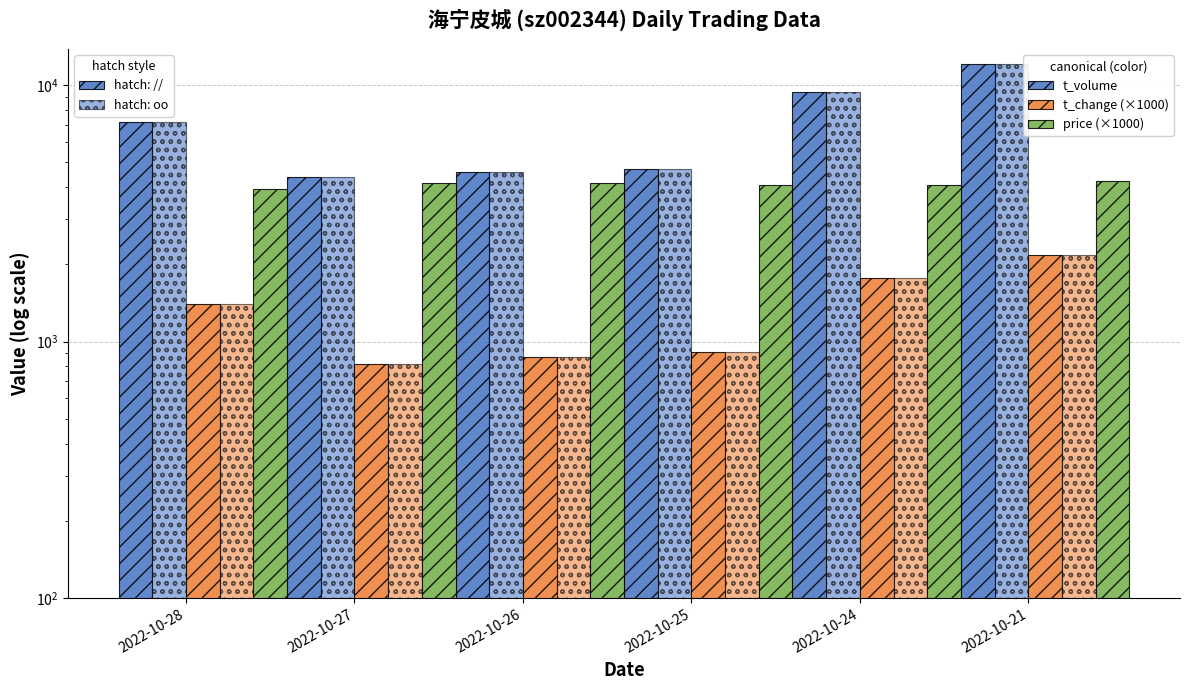

How many values in the price (×1000) series exceed 4140?

2